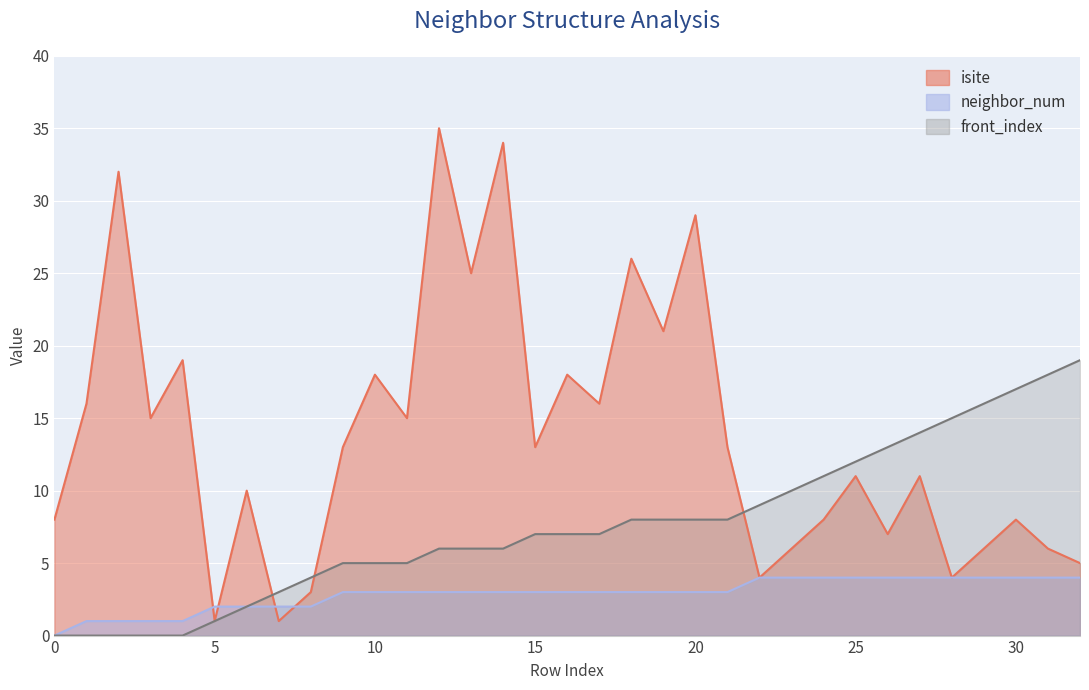

What is the total value across all series at 30?

29